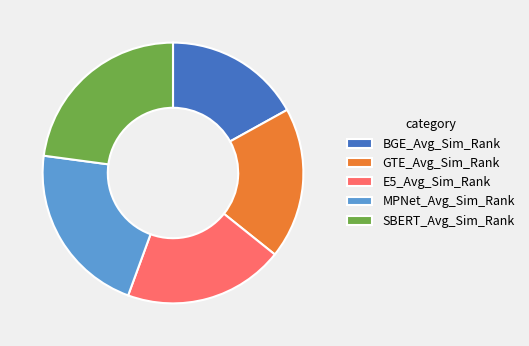

Is MPNet_Avg_Sim_Rank the majority of the pie?

No